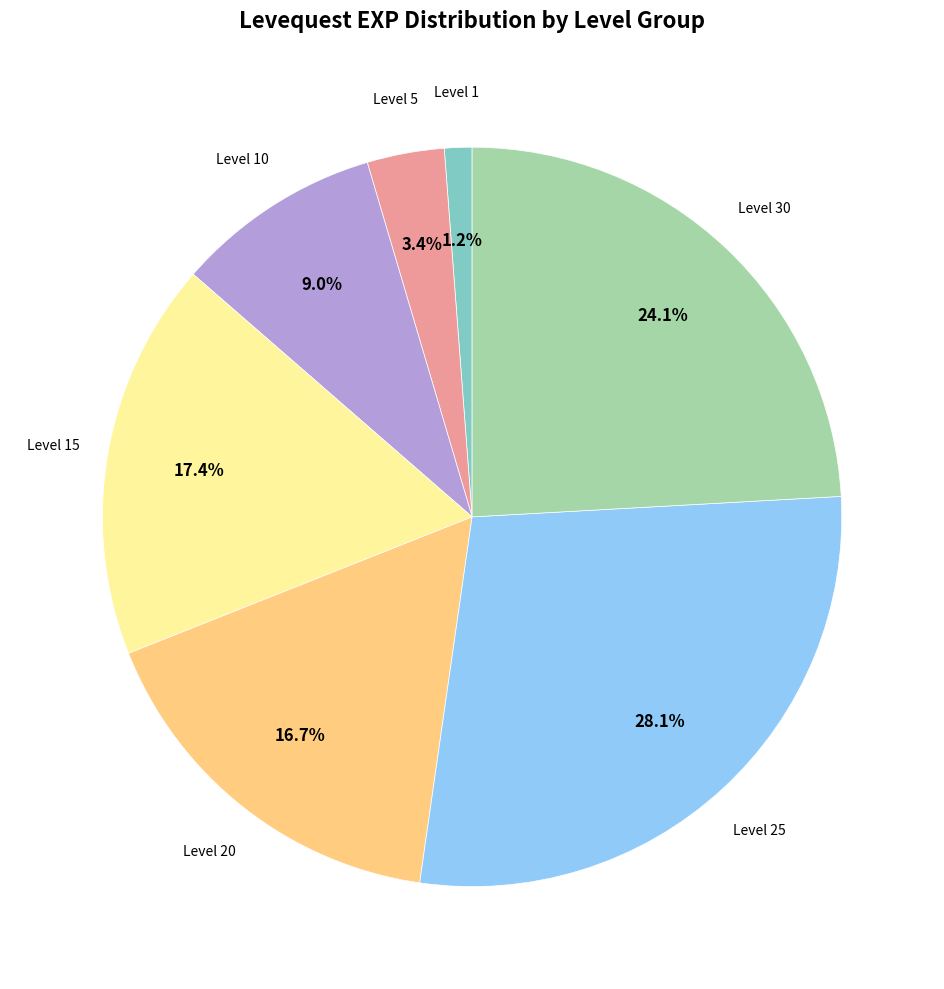

Is there a majority slice in this chart?

No